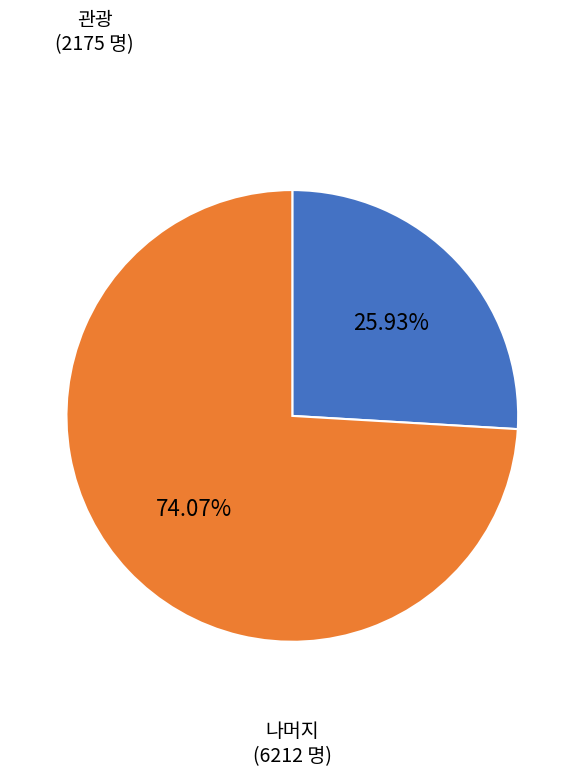

How many slices are in this pie chart?

2